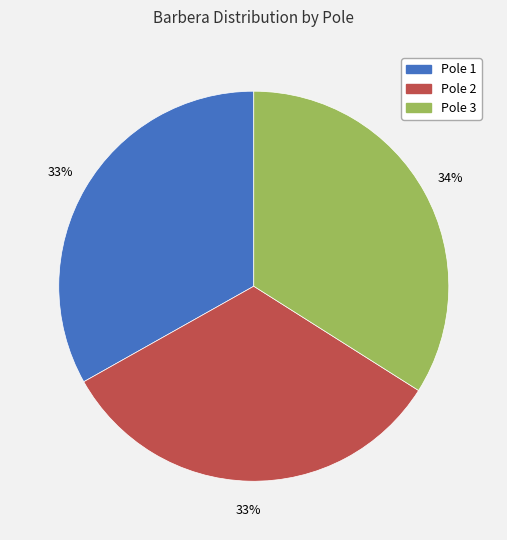

Which slice is the largest?

Pole 3